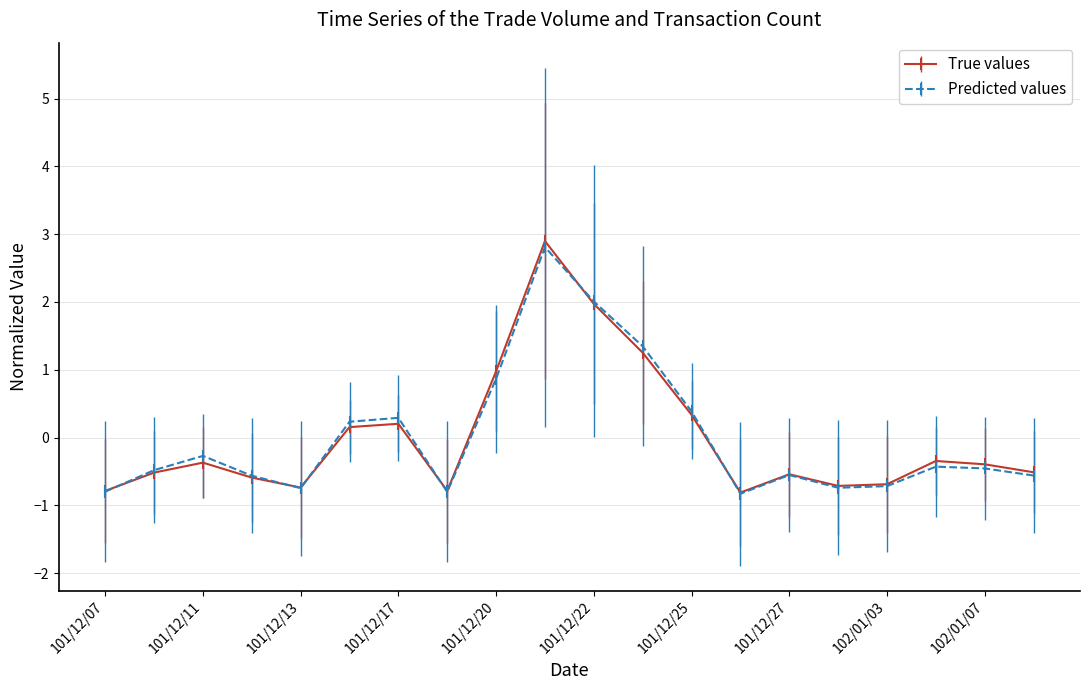

Which series has the largest range (max minus min)?

True values